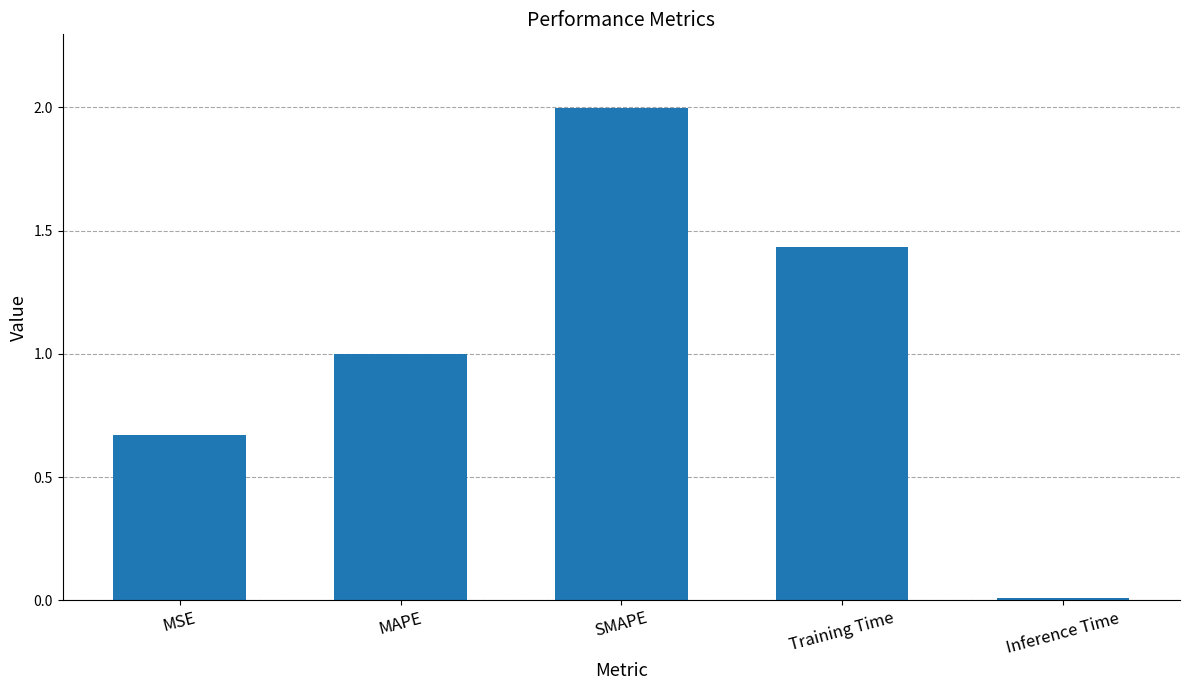

True or false: the data shows 1.1 at MSE.

False